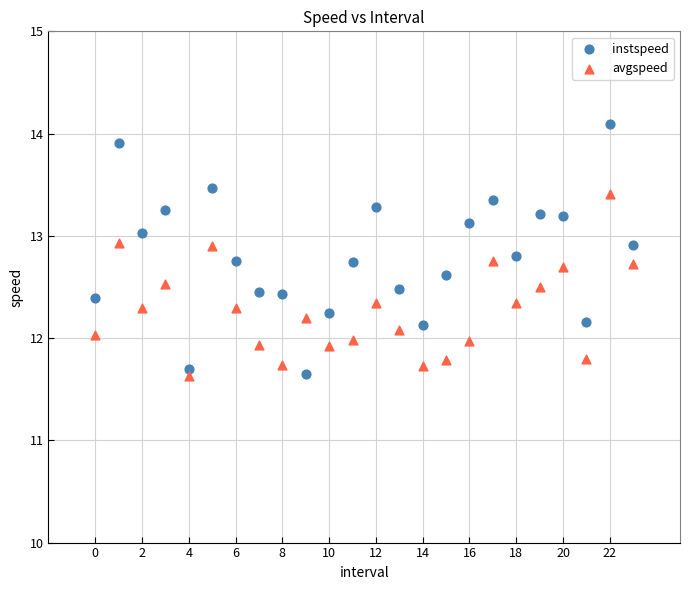

Which series contains the highest Y value?

instspeed